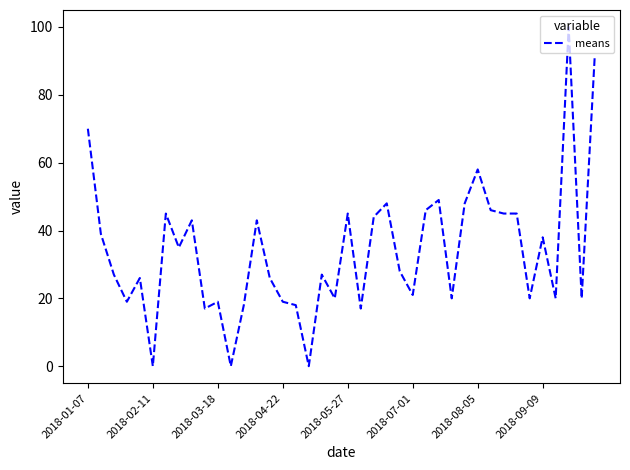

What is the difference between the maximum and minimum values?

100